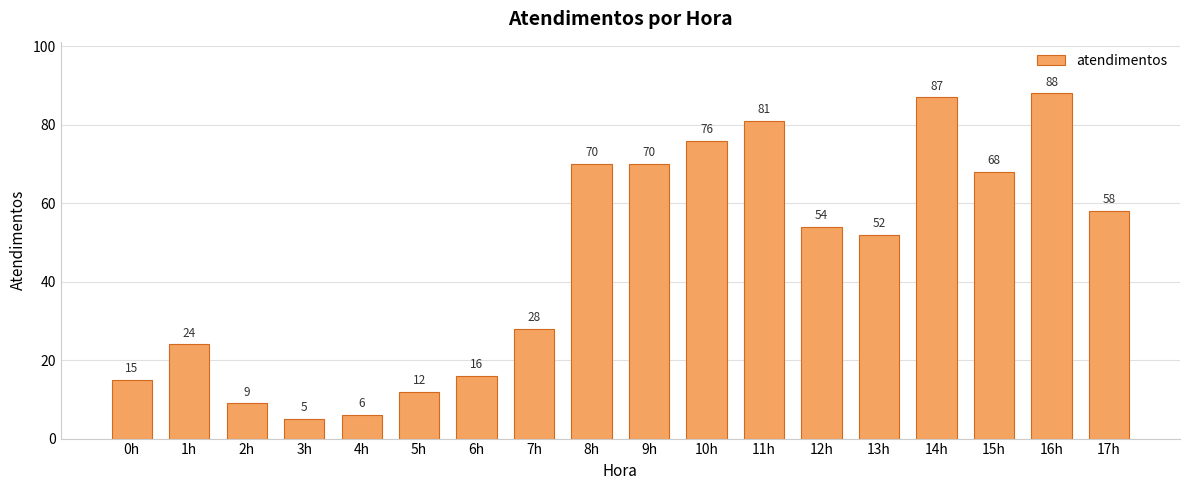

Reading right to left, what are all the values shown in this chart?

17h=58	16h=88	15h=68	14h=87	13h=52	12h=54	11h=81	10h=76	9h=70	8h=70	7h=28	6h=16	5h=12	4h=6	3h=5	2h=9	1h=24	0h=15